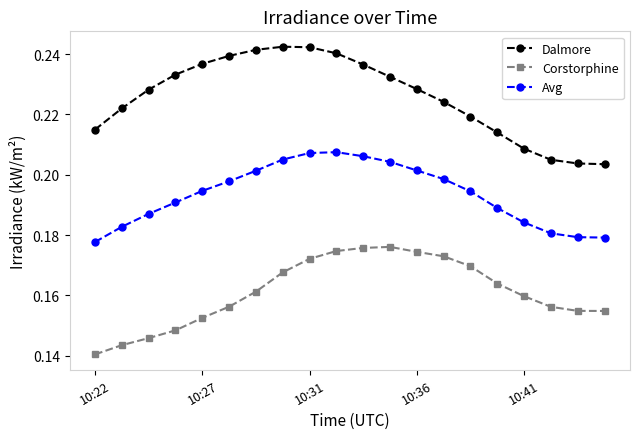

True or false: Dalmore and Corstorphine intersect in this chart.

False